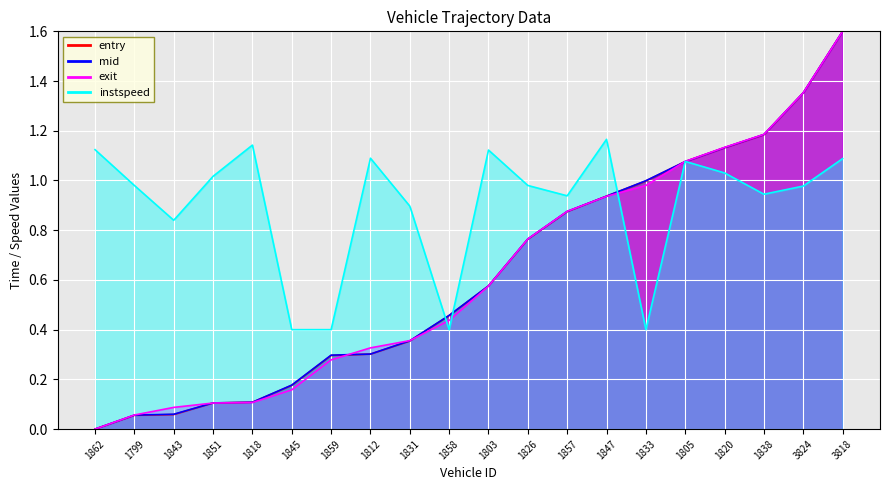

Between 1857 and 1833, which is larger?

1833